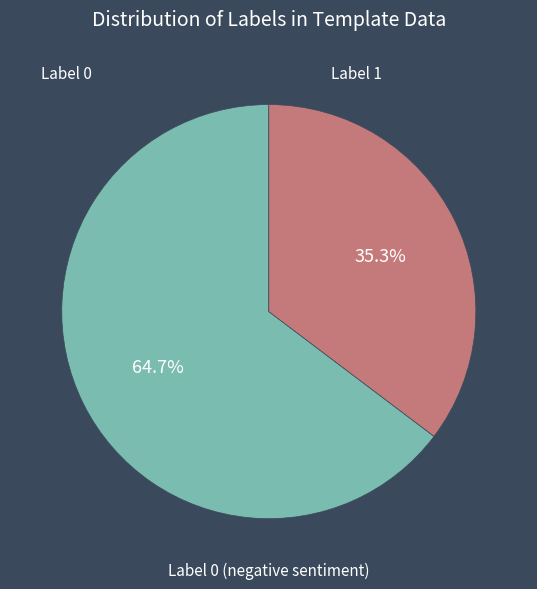

The Label 1 slice represents 35% of the pie. True or false?

True